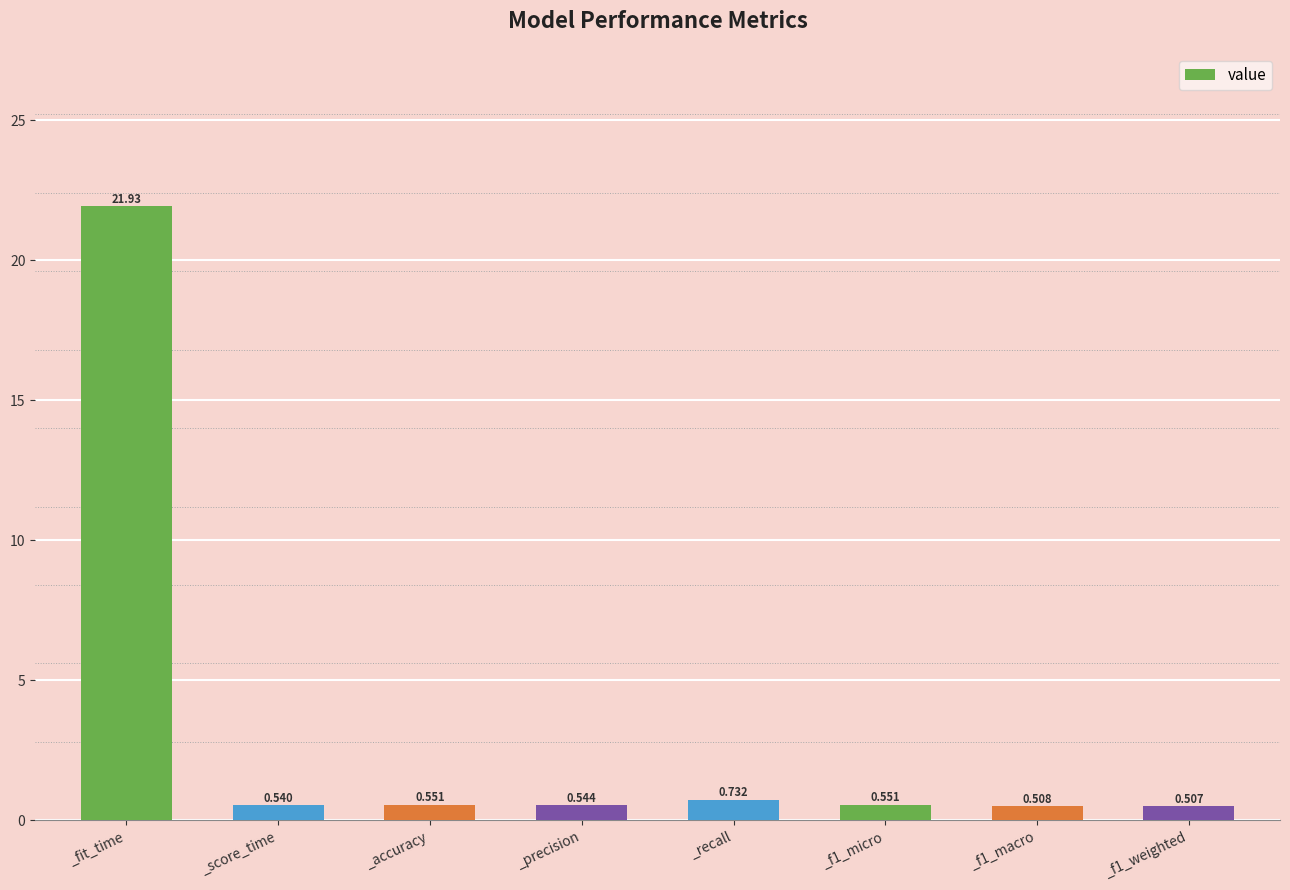

Which has a higher value, _fit_time or _accuracy?

_fit_time